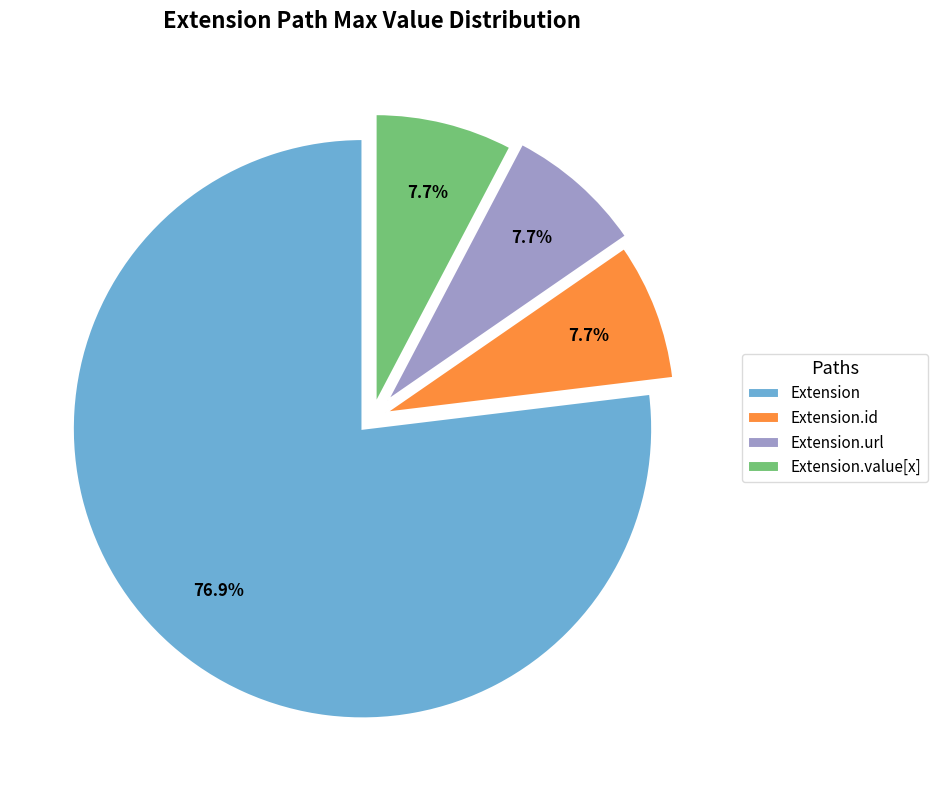

What is the largest slice in the pie chart?

Extension